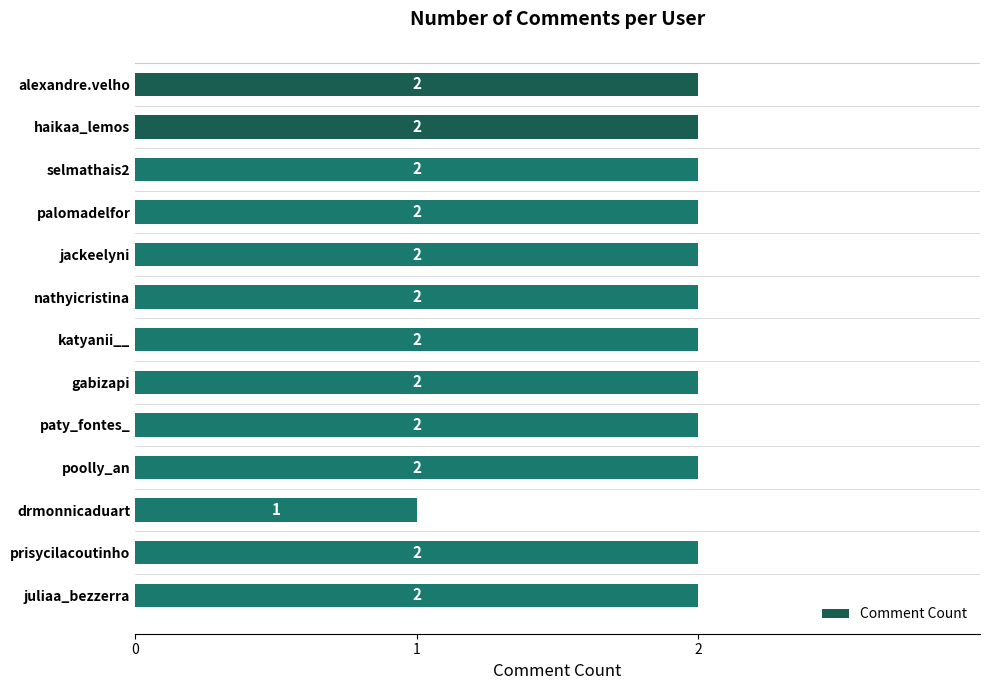

Approximately how many times larger is the value at drmonnicaduart compared to haikaa_lemos?

0.5